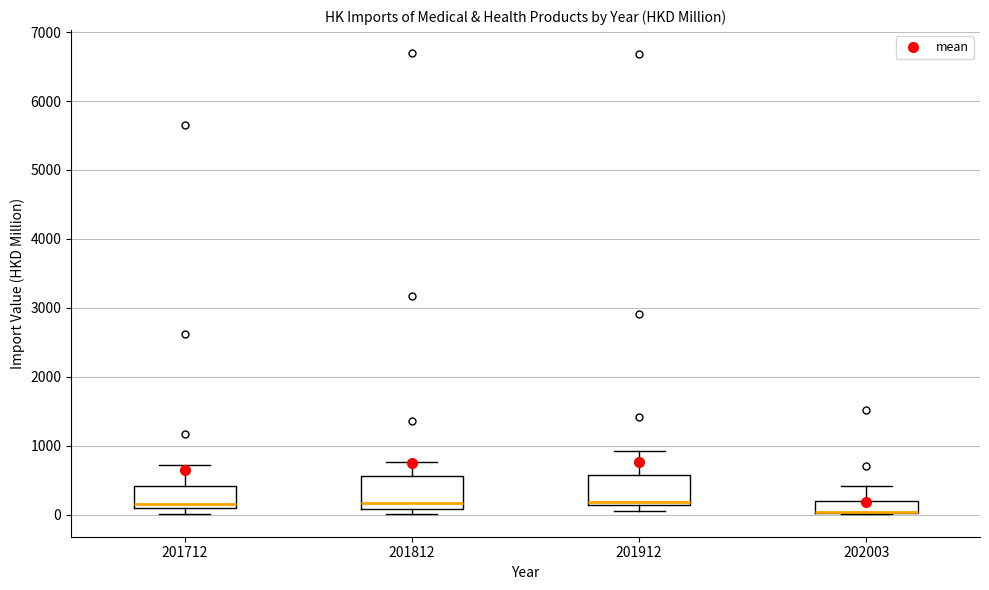

Reading left to right, read every box against the y-axis: the position of its median line, the range the box covers, and the ends of its whiskers. The values are not printed on the chart, so give them approximately, as read against the axis.

201712: median 200, box 100 to 400, whiskers 0 to 700
201812: median 200, box 100 to 600, whiskers 0 to 800
201912: median 200, box 100 to 600, whiskers 0 to 900
202003: median 0 (drawn on the box's lower edge), box 0 to 200, whiskers 0 to 400